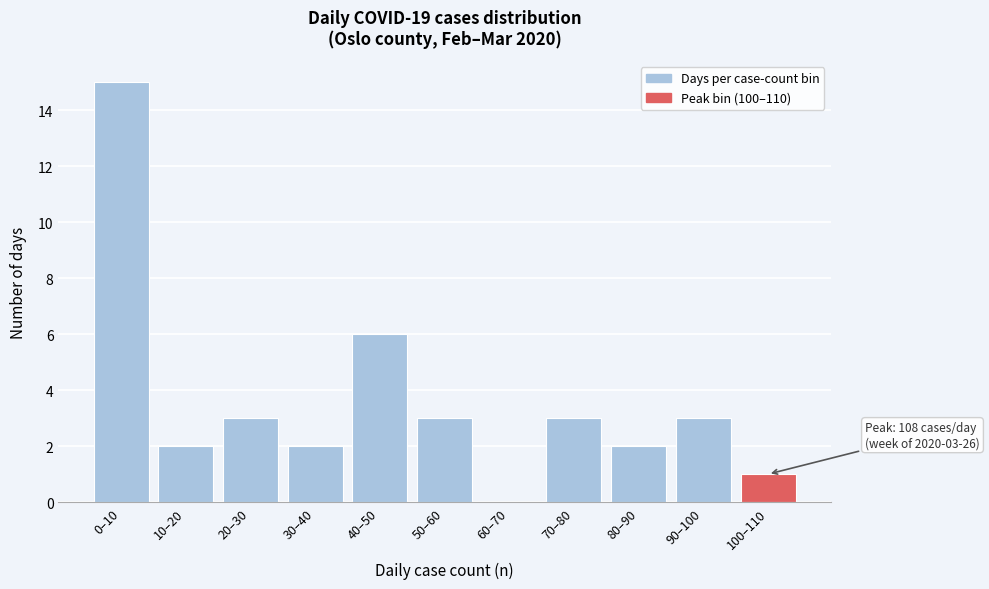

Reading left to right, list all the values displayed in this chart.

0–10=15	10–20=2	20–30=3	30–40=2	40–50=6	50–60=3	60–70=0	70–80=3	80–90=2	90–100=3	100–110=1